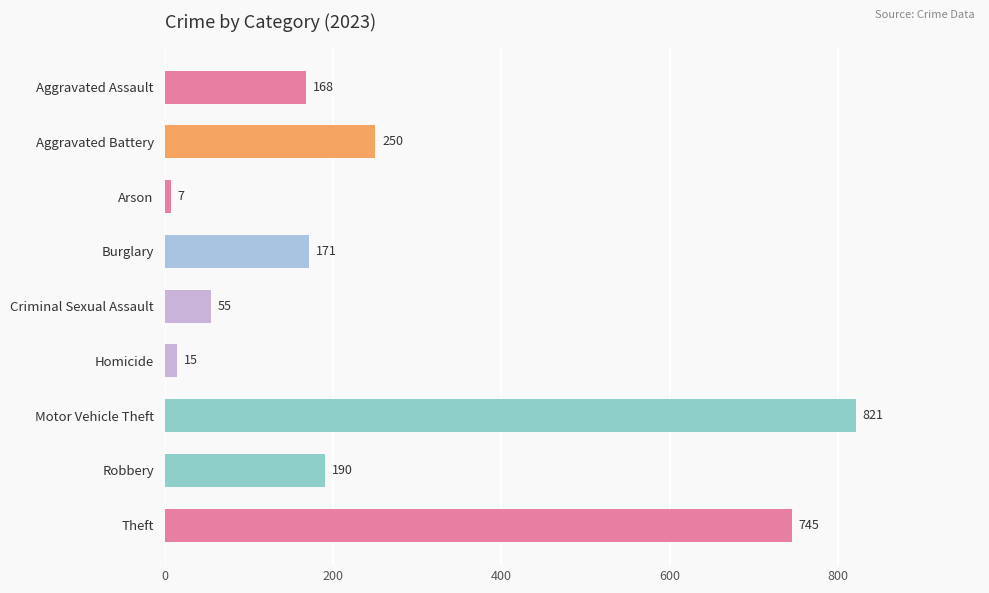

Which has a higher value, Aggravated Battery or Criminal Sexual Assault?

Aggravated Battery